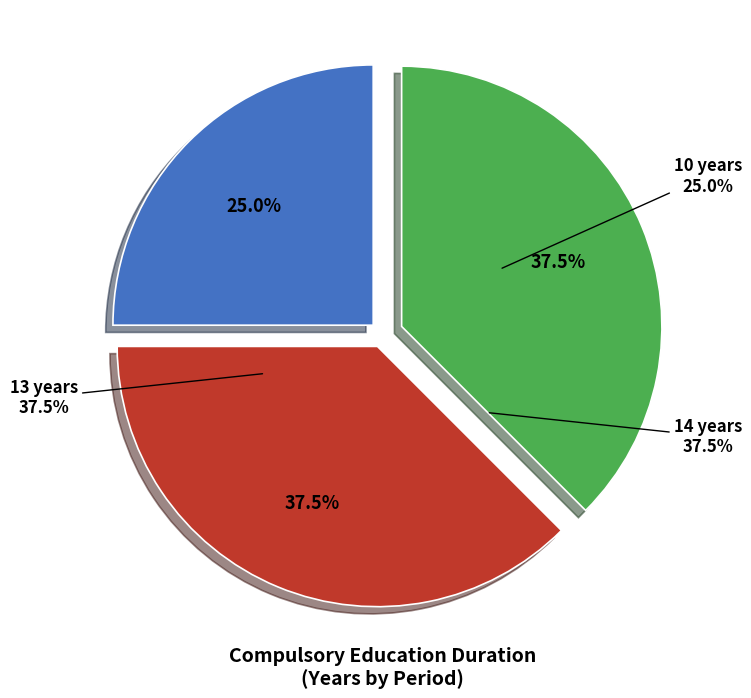

Which slice is the smallest?

10 years (2000)